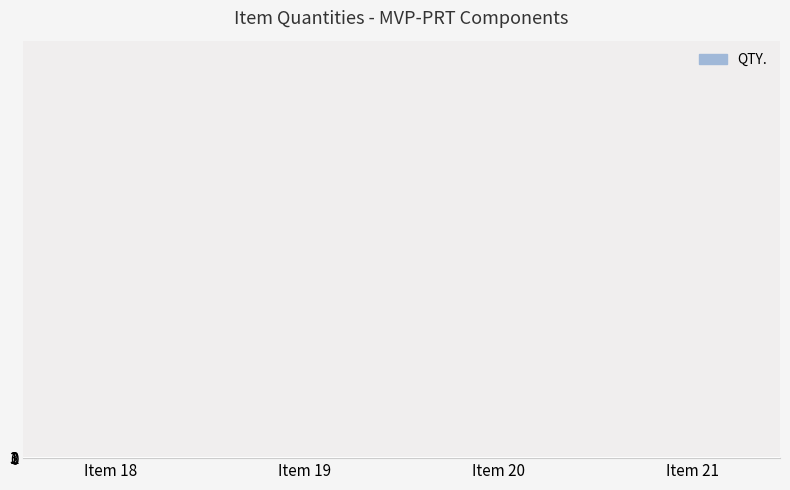

How many data points does each series have?

4